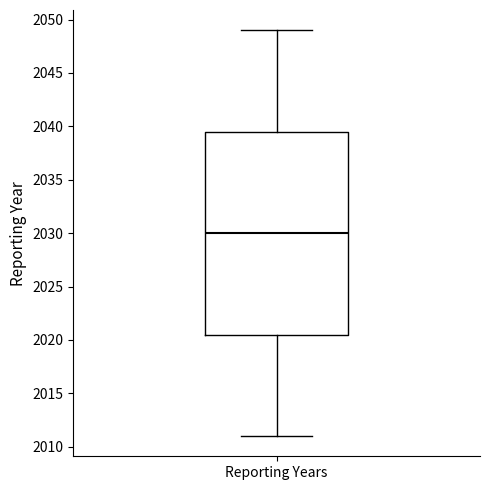

Transcribe this box plot: give where the median line is, the range the box spans, and where the two whiskers end, as read against the y-axis. The values are not printed on the chart, so give them approximately, as read against the axis.

median 2030.0, box 2020.5 to 2039.5, whiskers 2011.0 to 2049.0